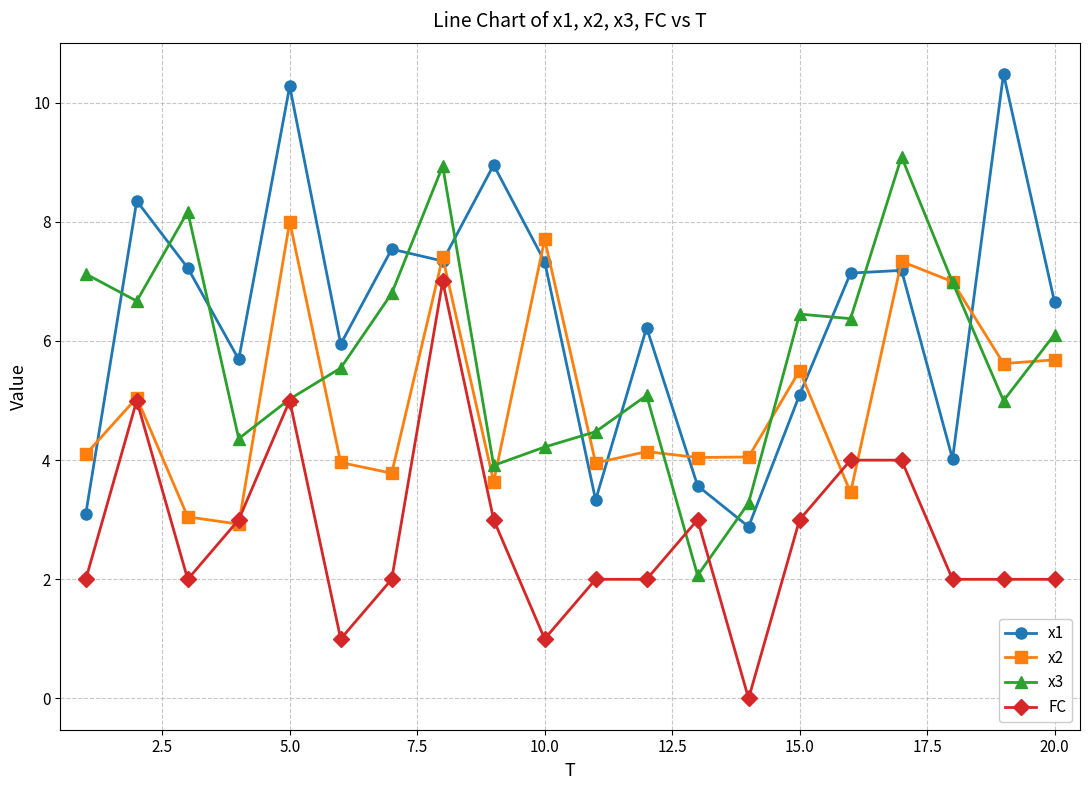

True or false: FC and x1 intersect in this chart.

False